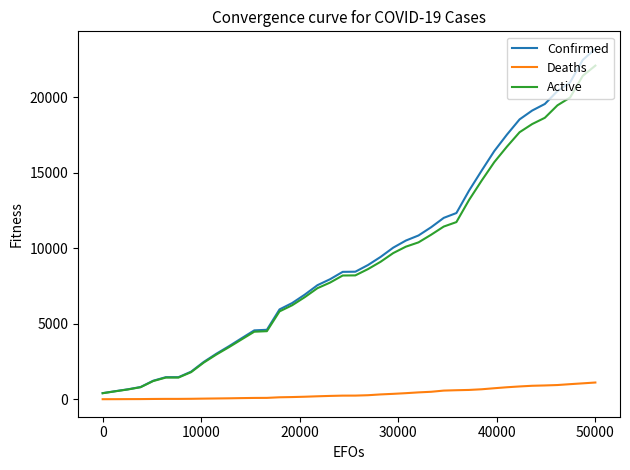

What is the greatest value displayed?

23220